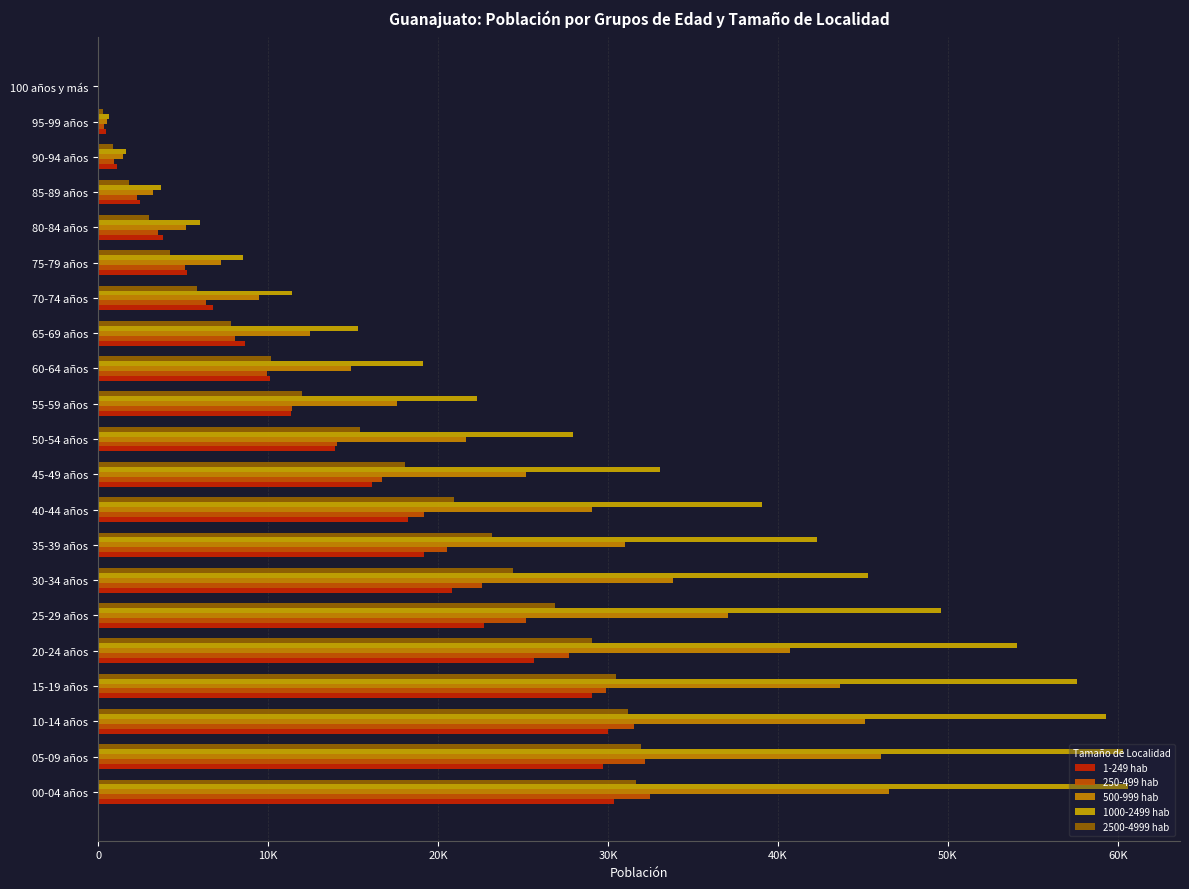

What is the value of the 1-249 hab bar at the 1st from the left?

30365